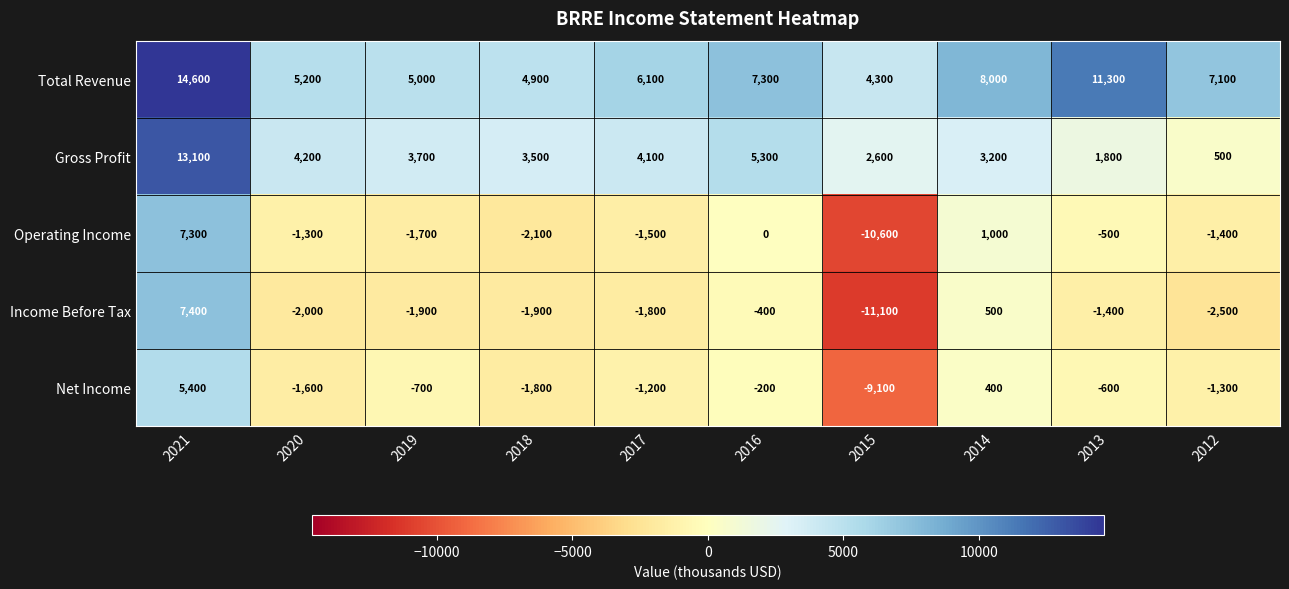

What is the spread (max minus min) of values at 2018?

7000